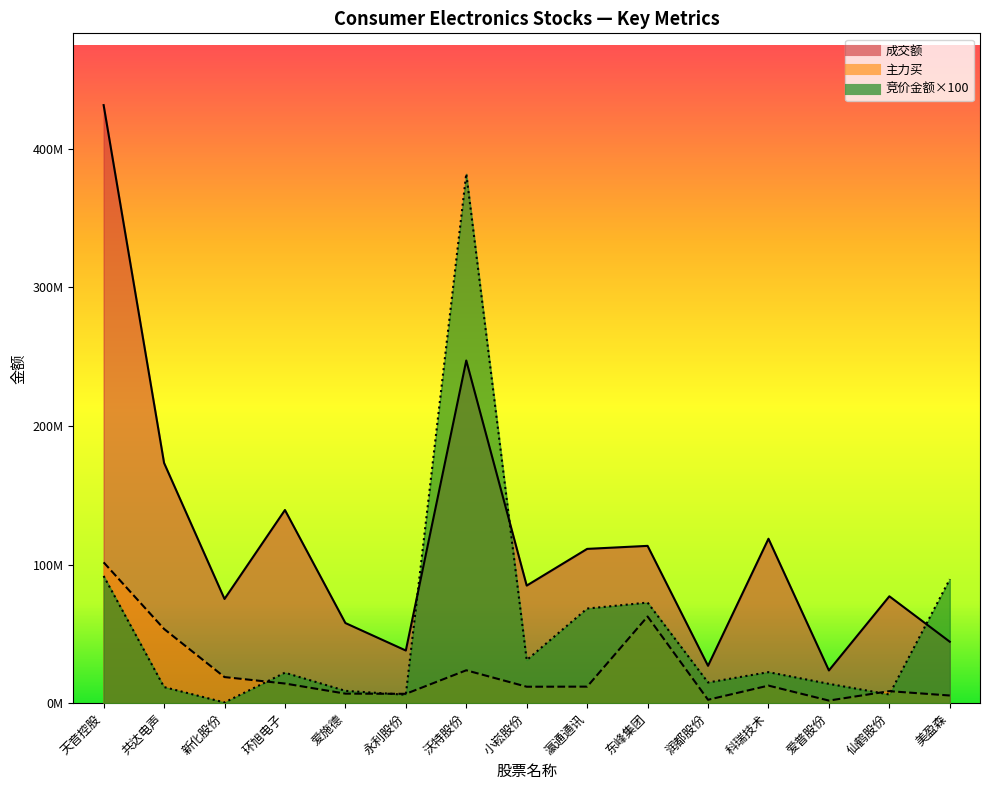

What is the lowest value of the 竞价金额 series?

505000